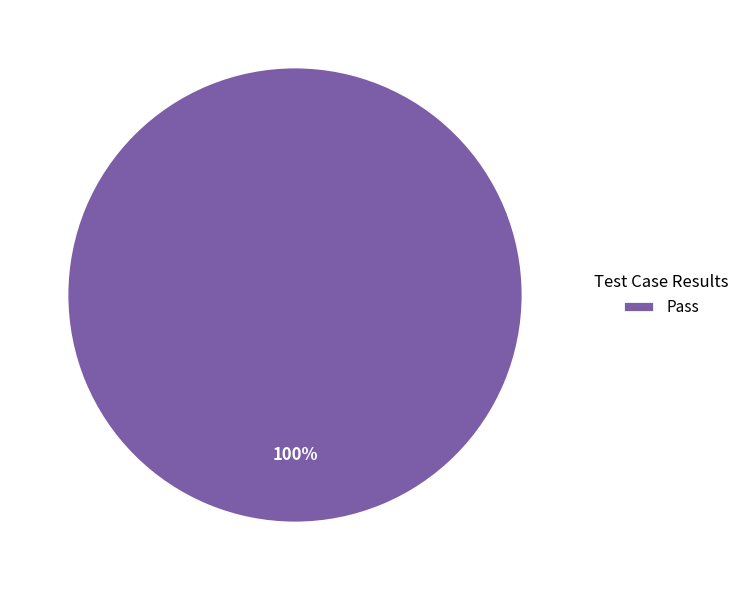

Does Pass account for over 50% of the chart?

Yes